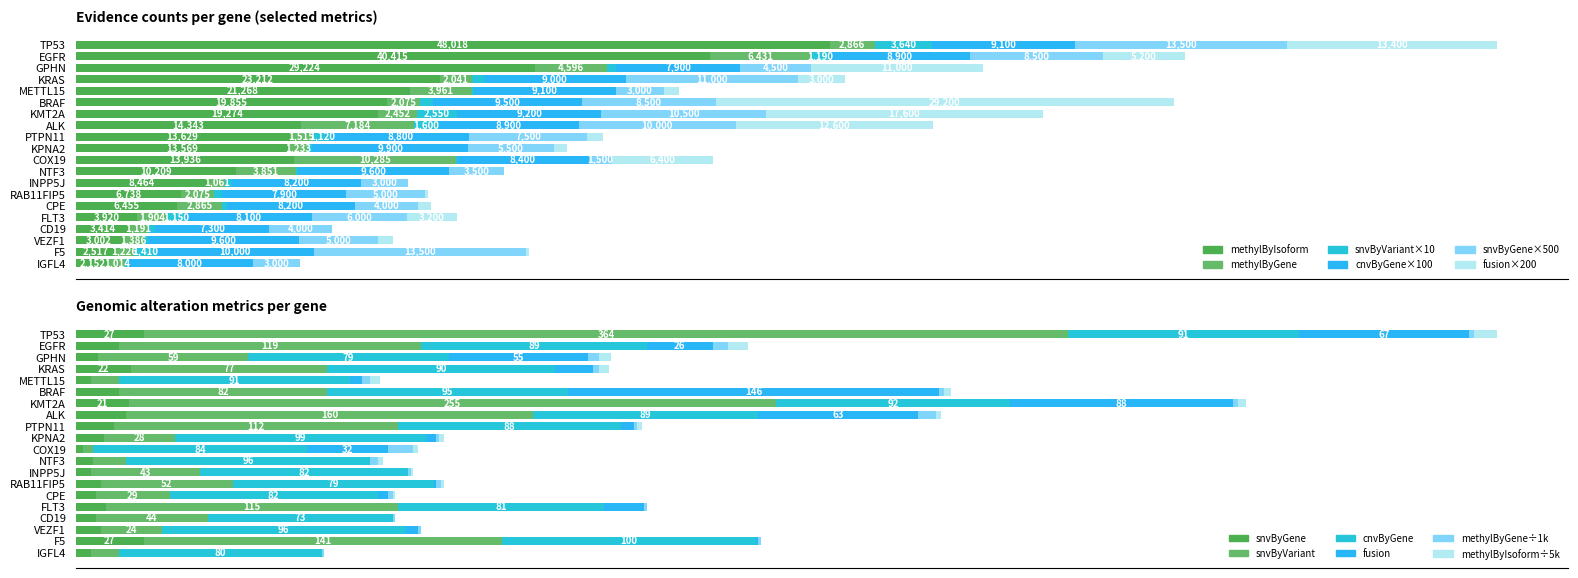

What is the difference between the second highest and minimum values in the methylByGene series?

6170